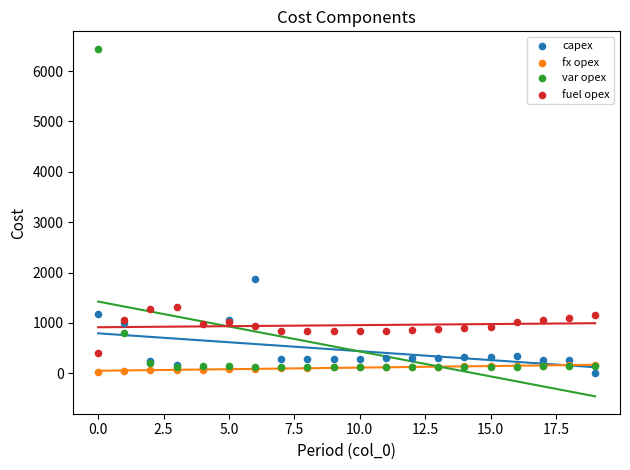

What are all the series names shown in the legend?

capex, fx opex, var opex, fuel opex